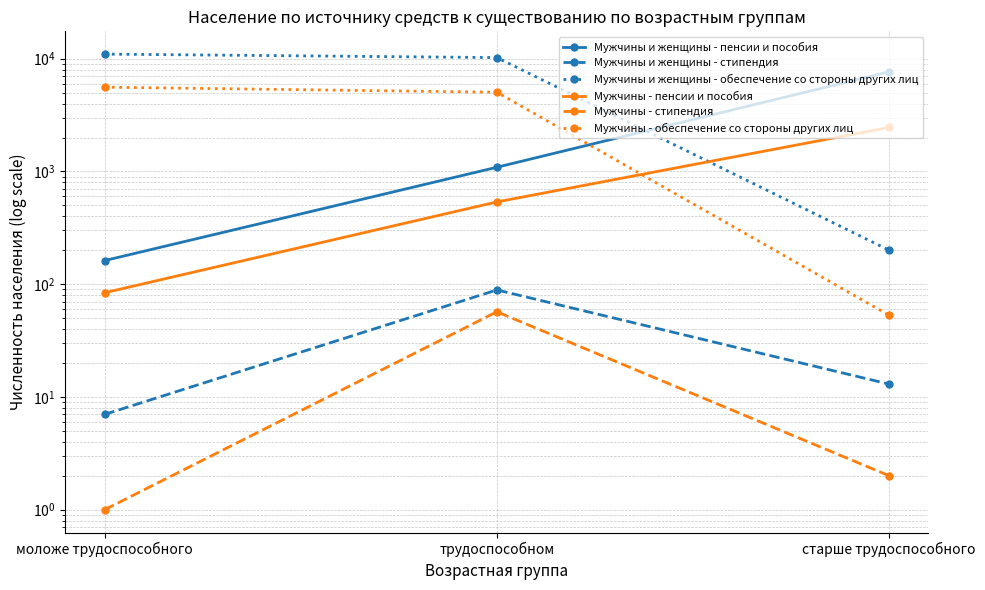

At which label is Мужчины - пенсии и пособия closest to 1271?

трудоспособном